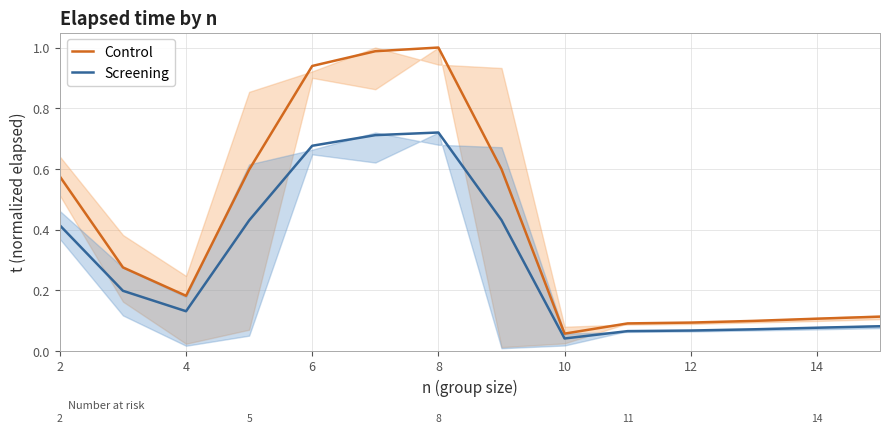

Rank the series by their average value, from highest to lowest.

Control, Screening